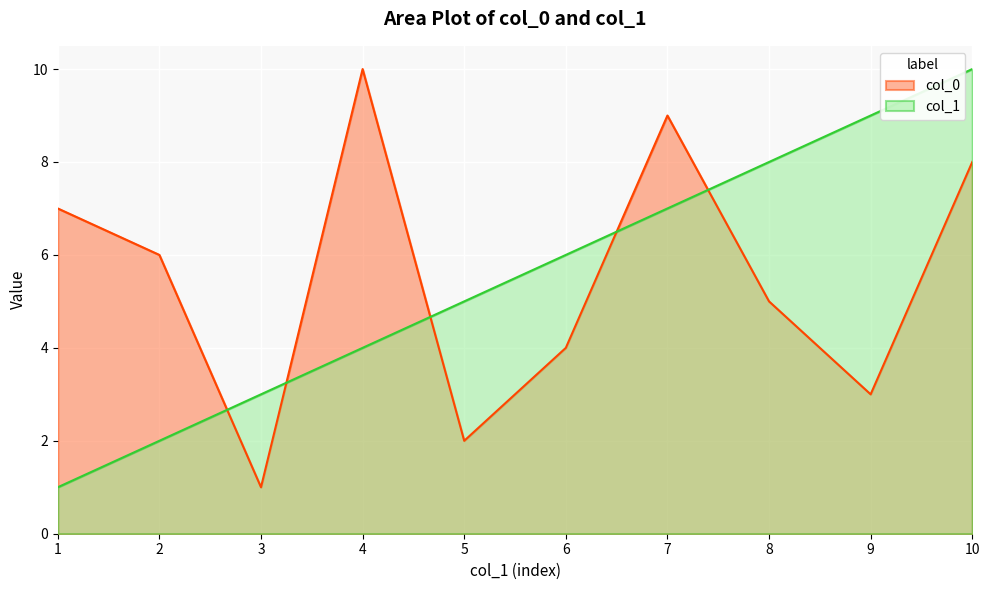

True or false: col_1 has a value of 6 at 10.

False